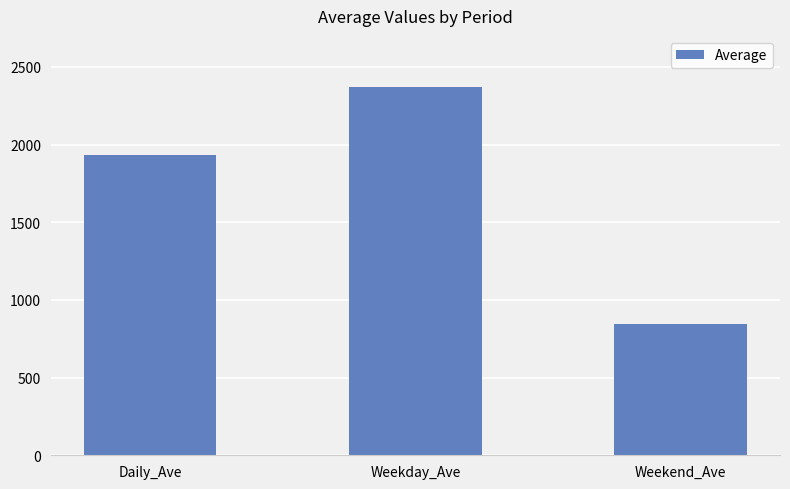

What is the sum of all values?

5152.1